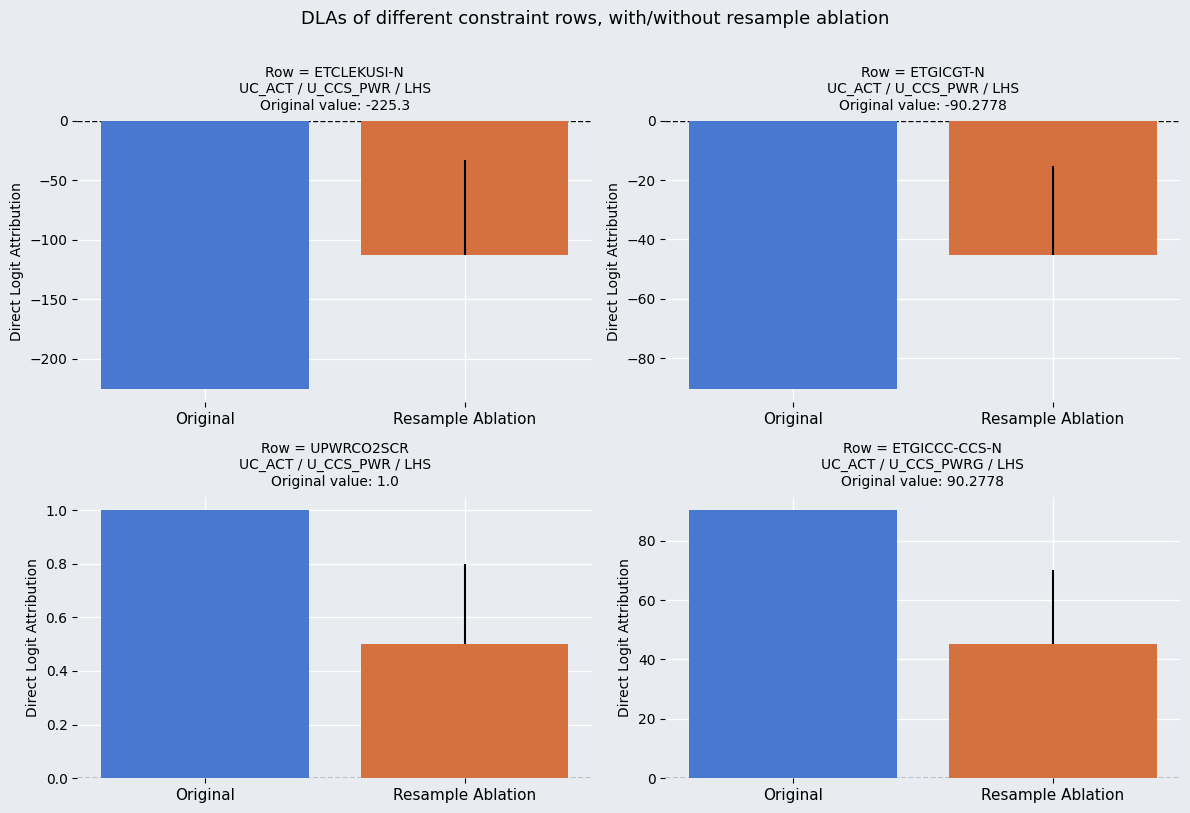

What is the label of the 4th bar from the right?

UPWRCO2SCR